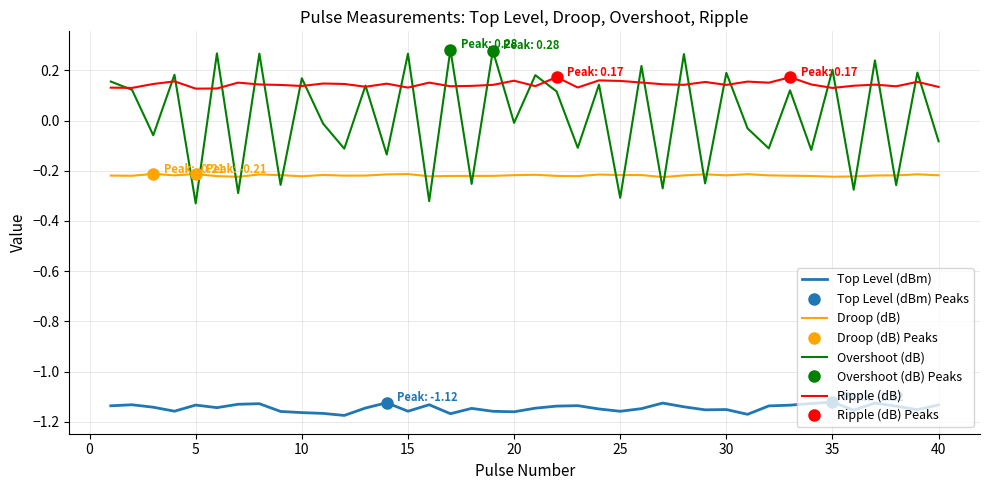

In Droop (dB), how many points are lower than both neighbors (excluding endpoints)?

11